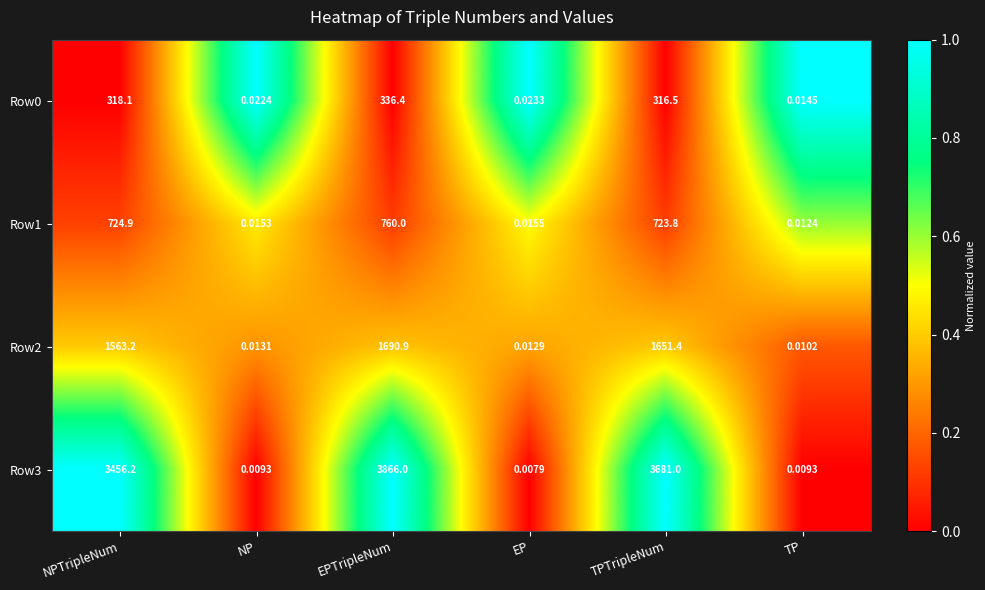

Which series has the largest total across all categories?

Row3